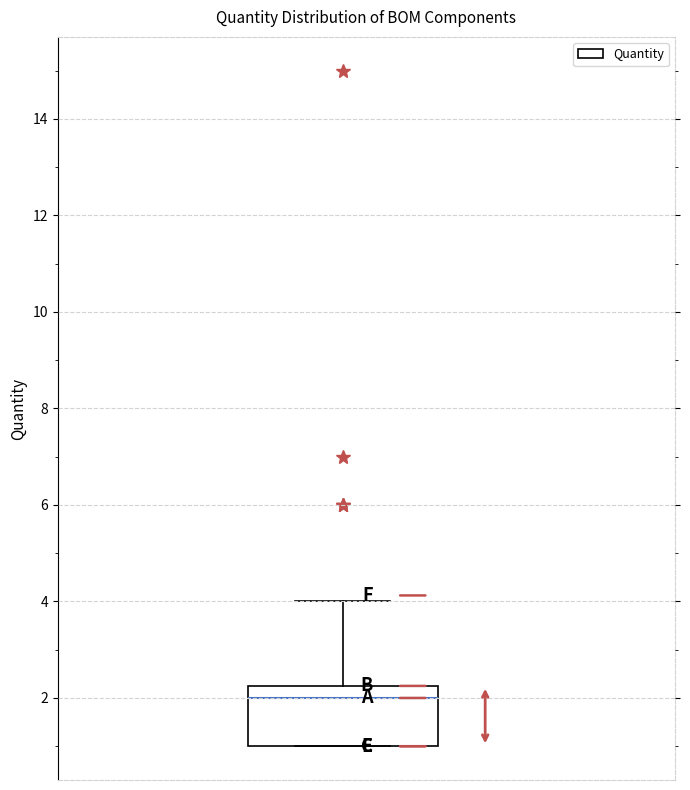

Read this box plot against the y-axis: the position of the median line, the range covered by the box, and the ends of both whiskers. The values are not printed on the chart, so give them approximately, as read against the axis.

median 2.0, box 1.0 to 2.2, whiskers 1.0 to 4.0